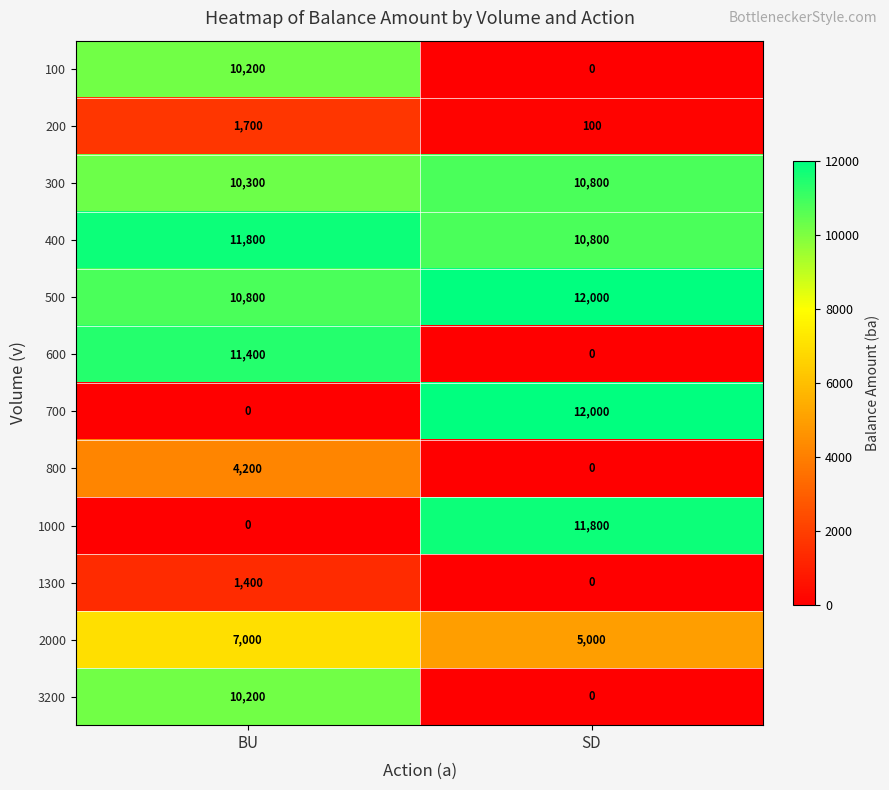

What is the sum of the 800 values at SD and BU?

4200